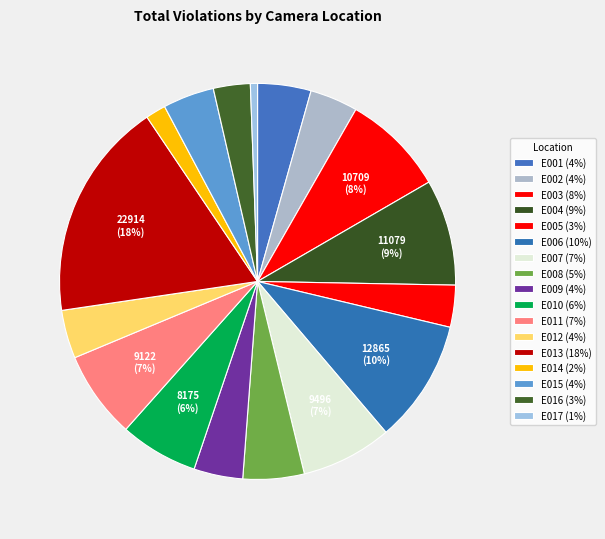

Count the number of slices in the pie.

17